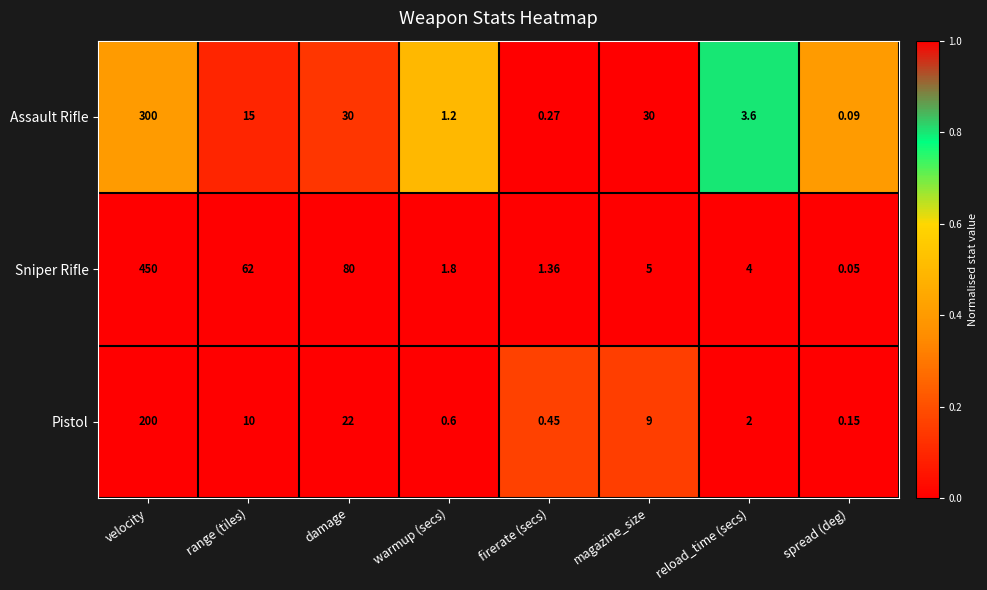

At which label is Pistol closest to 100?

damage